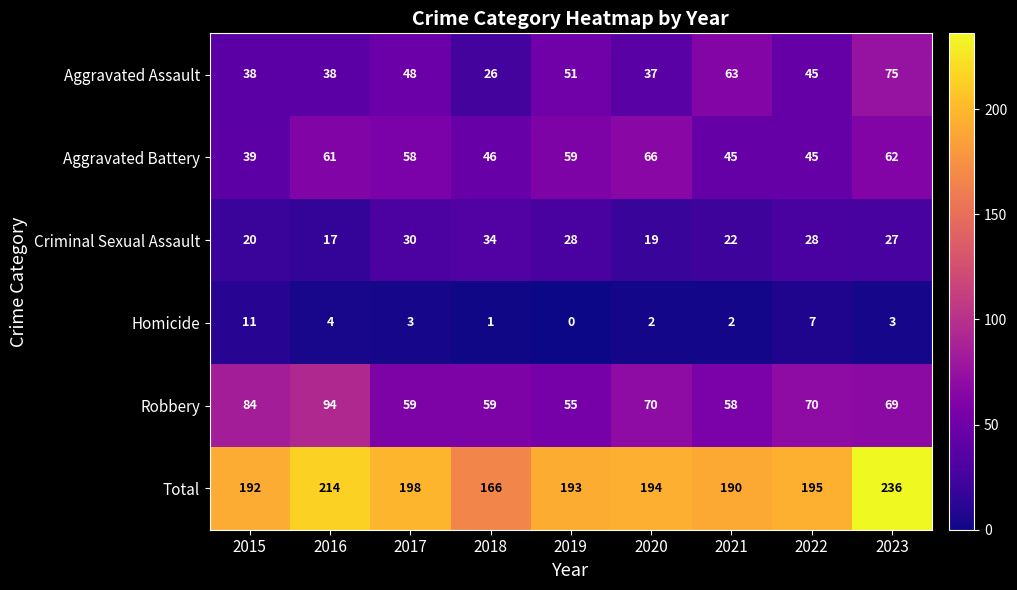

How many data points in Criminal Sexual Assault are less than 27?

4